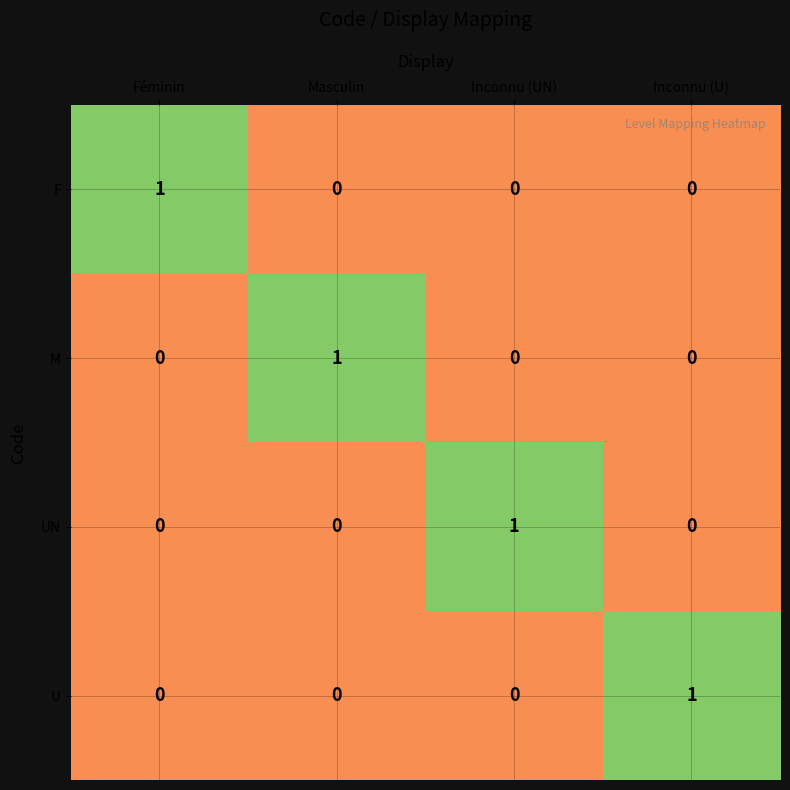

At how many categories does at least one series exceed 0?

4